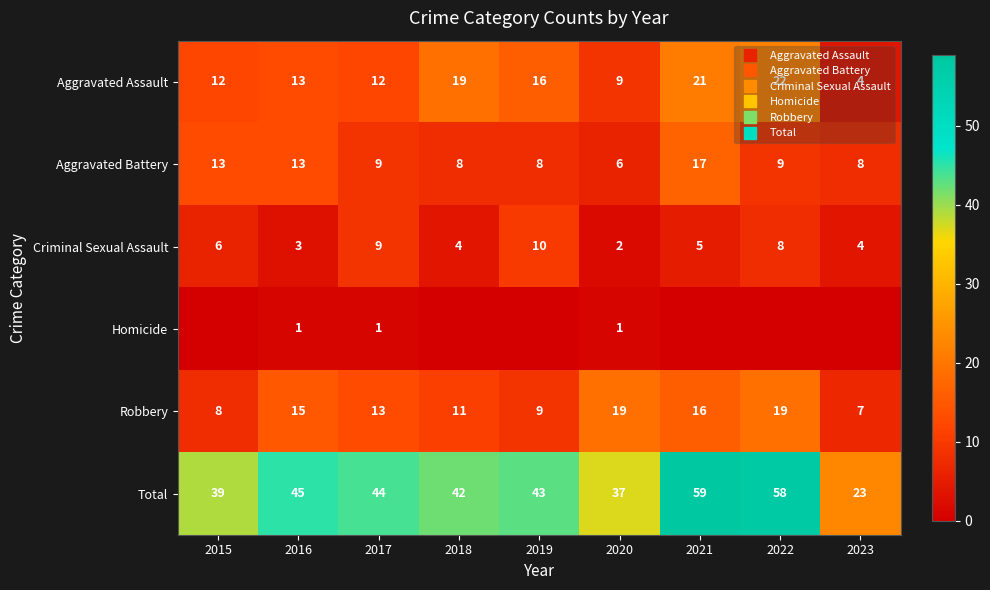

True or false: Robbery has a value of 11 at 2018.

True